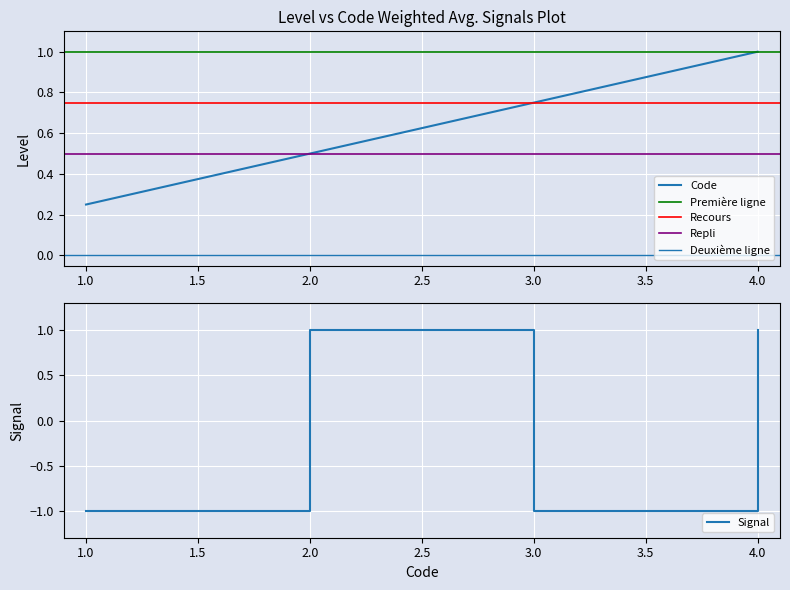

Is it true that Signal equals 2 at 4.0?

False